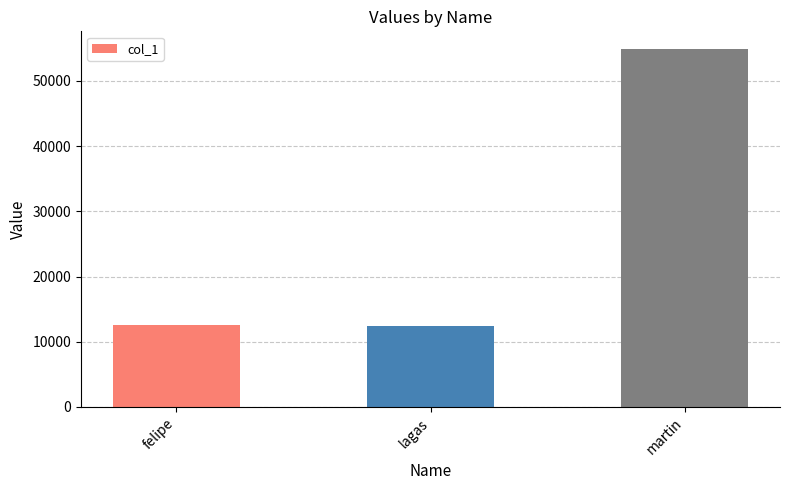

At which category does the chart reach its peak across all series?

martin